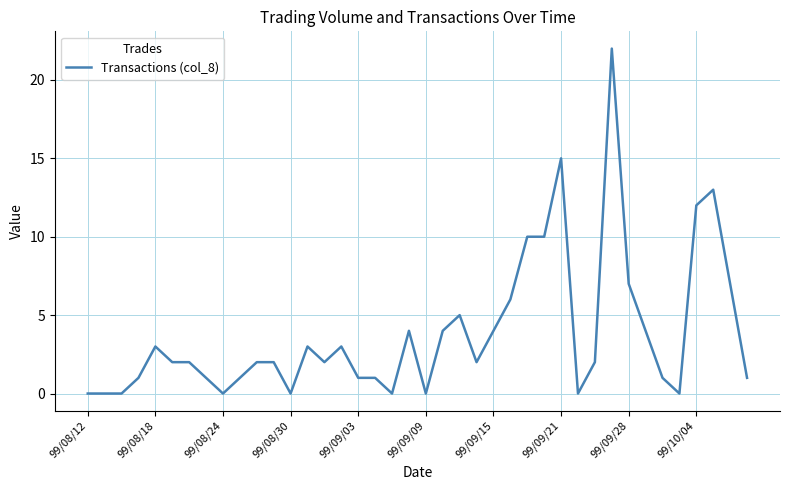

What is the maximum value shown in the chart?

22